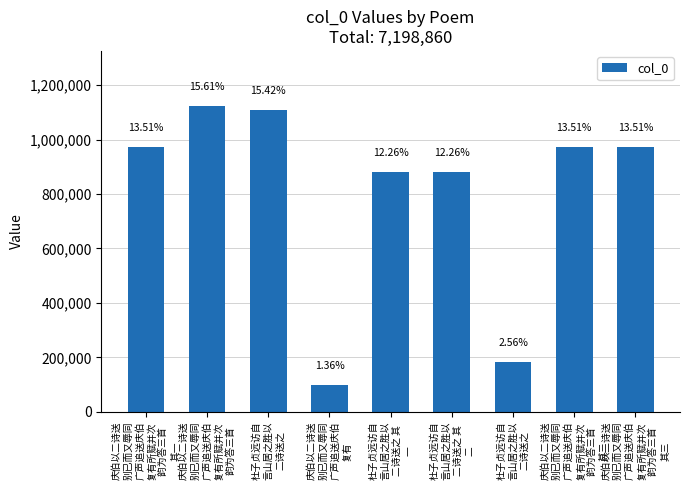

What is the difference between the second highest and minimum values?

1012453